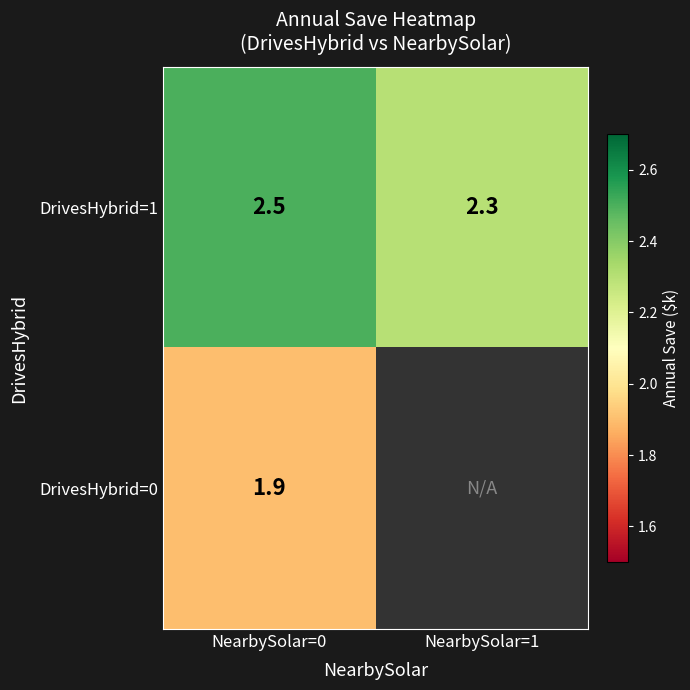

How many series are shown in this chart?

2